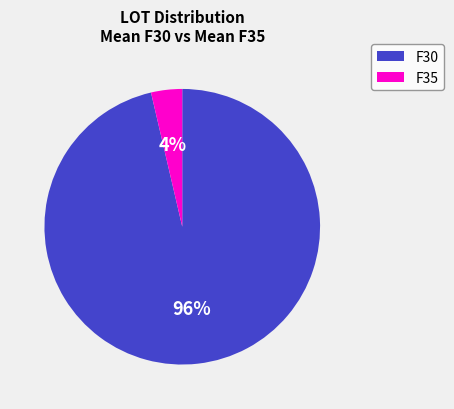

Do F35 and F30 together represent more than half of the pie?

Yes